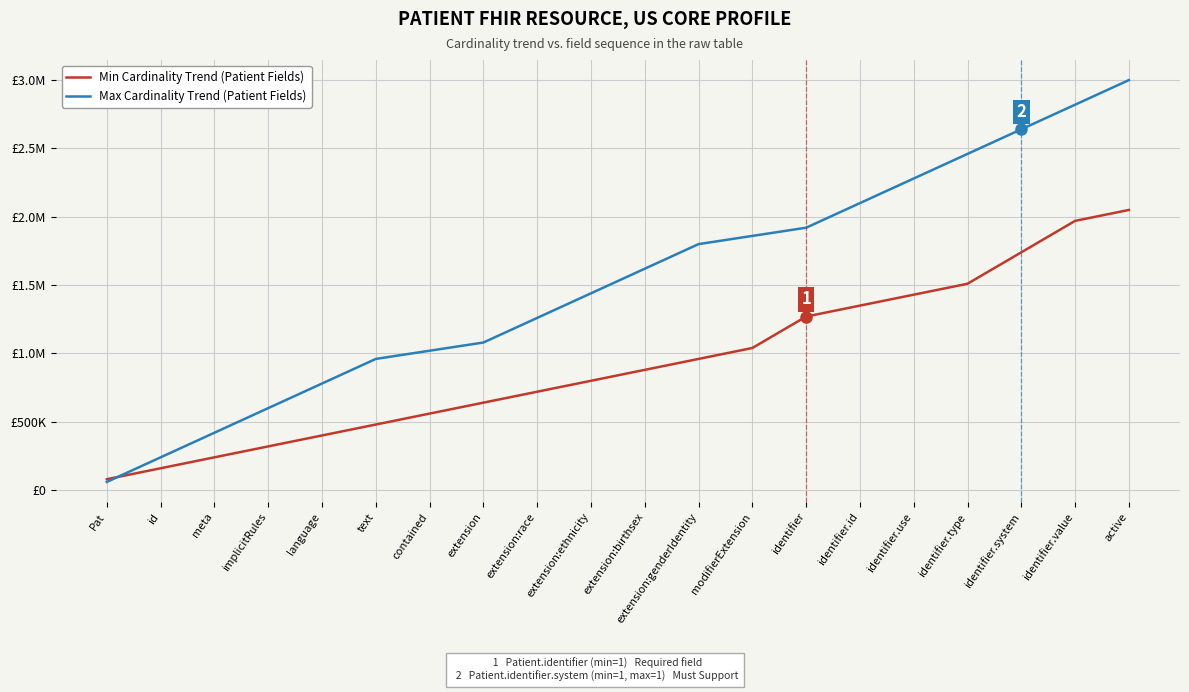

What is the average value of the Max Cardinality Trend (Patient Fields) series?

1518000